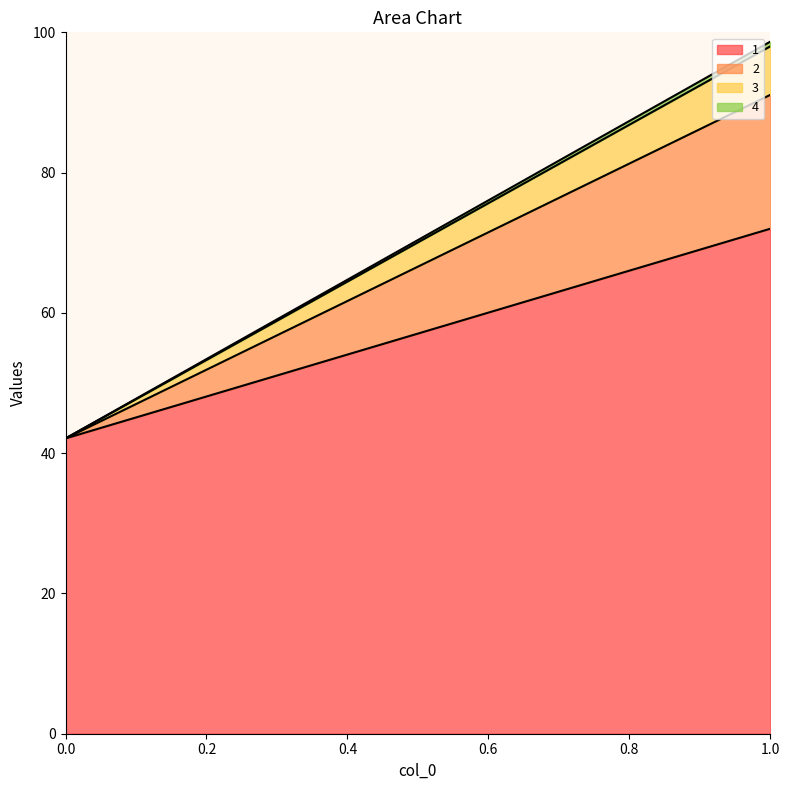

What is the value of the 2 point at the 2nd from the left?

19.1